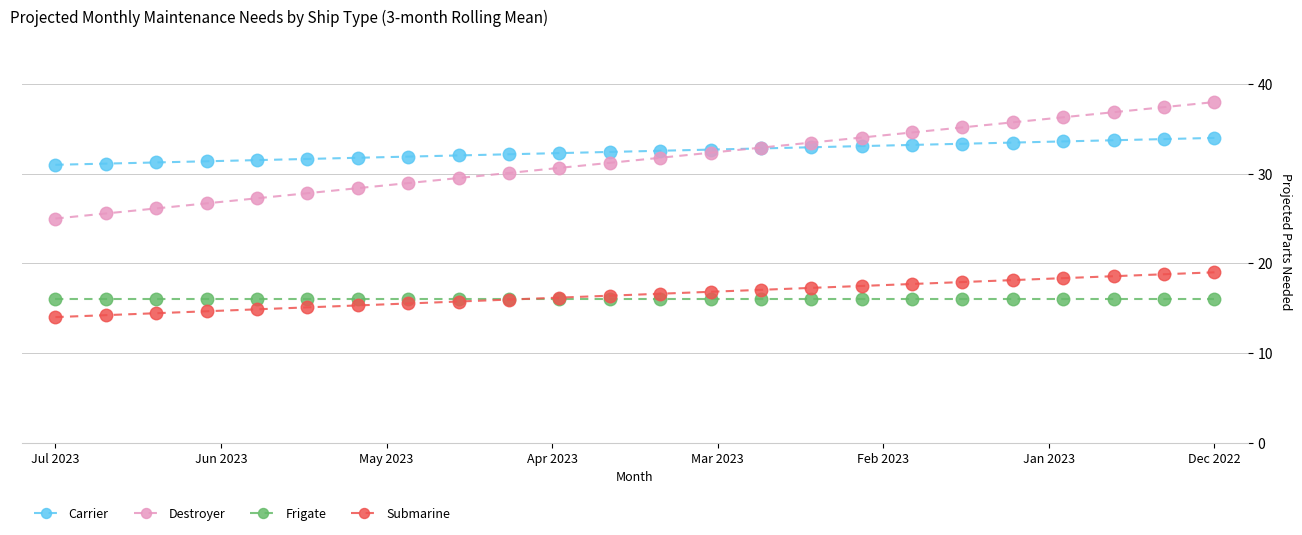

Which series has the largest total across all categories?

Carrier